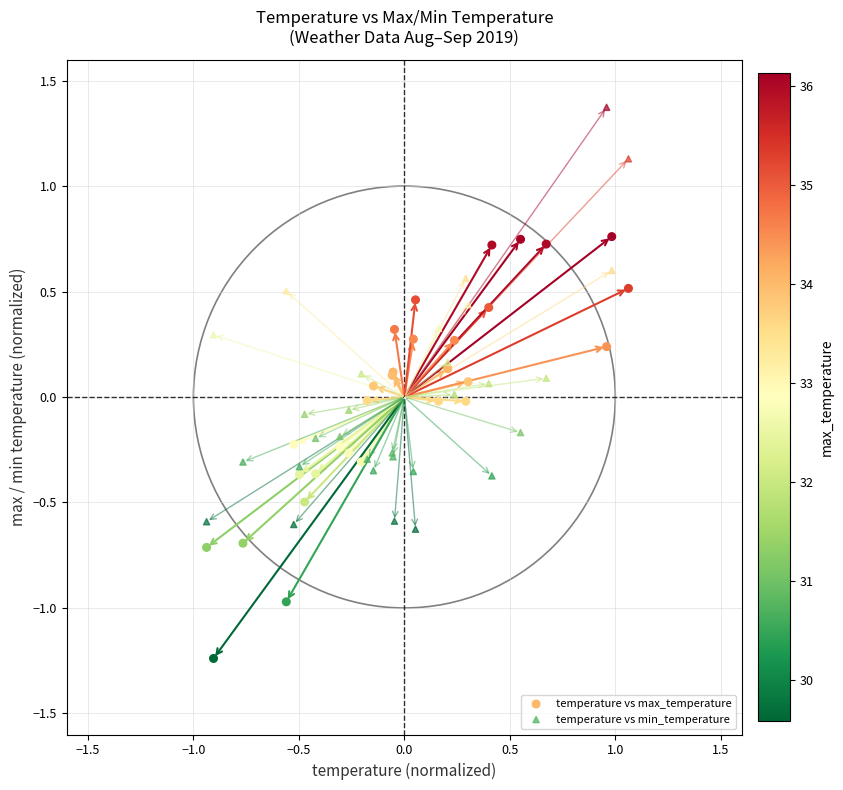

Which series reaches the minimum Y coordinate?

temperature vs max_temperature